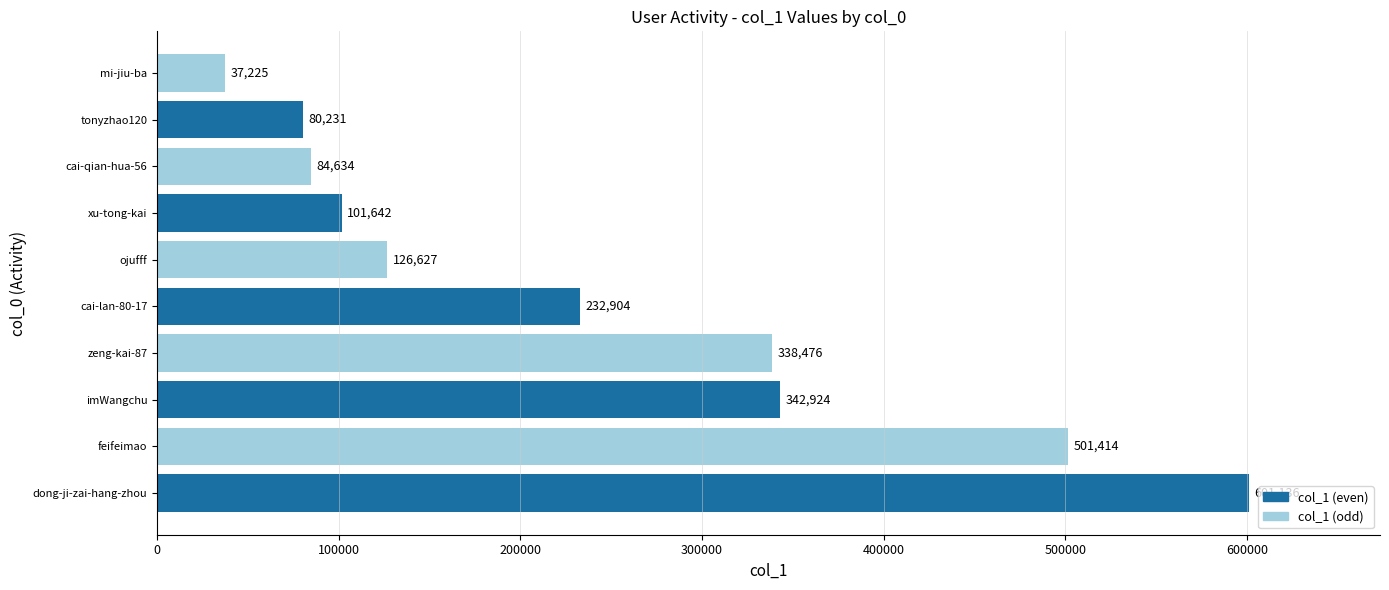

What is the approximate value at ojufff, to the nearest 50?

126650